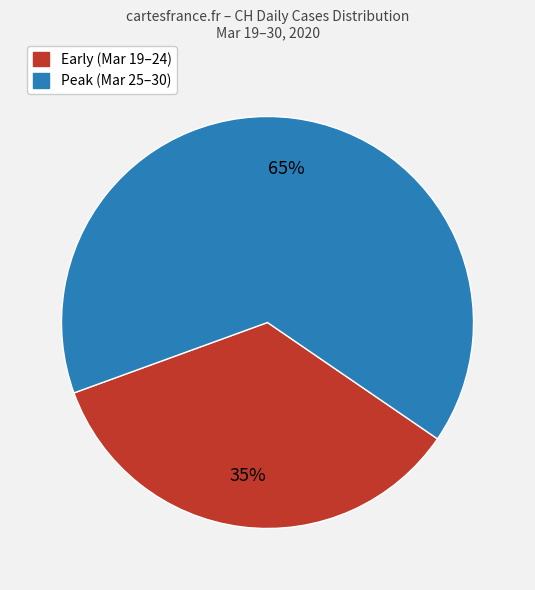

Is there a majority slice in this chart?

Yes